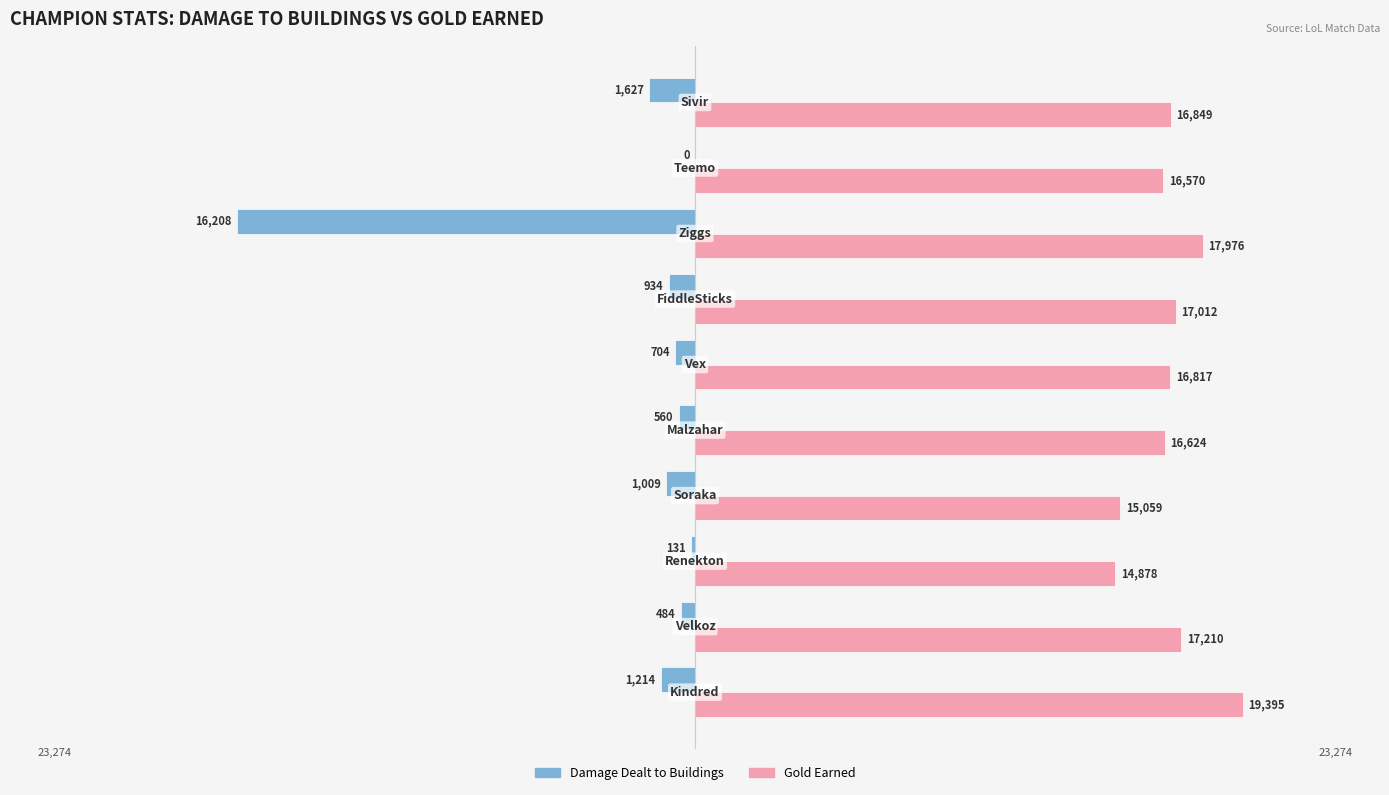

What is the sum of all Gold Earned values?

168390